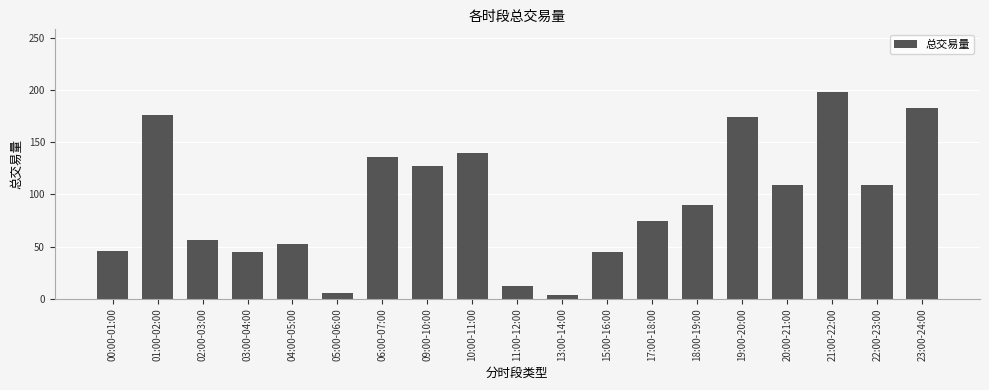

What is the average value?

93.9